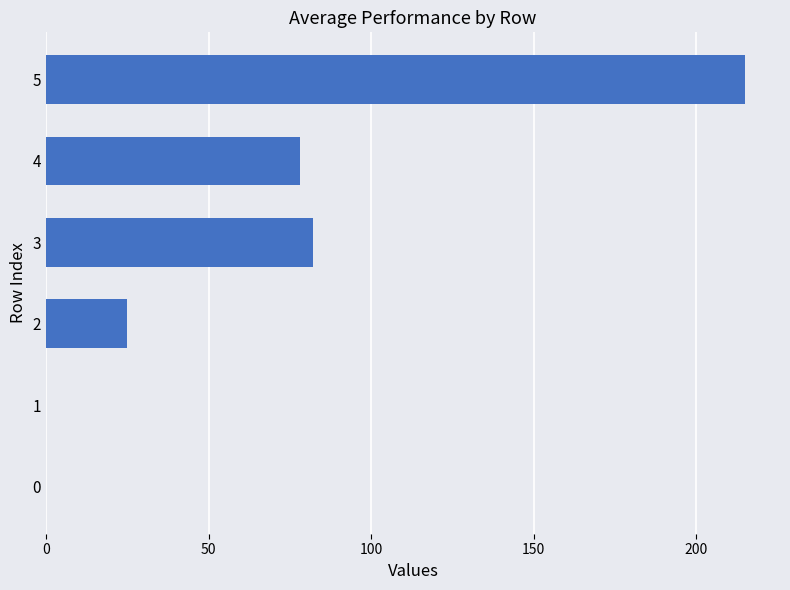

Are the bars horizontal?

Yes